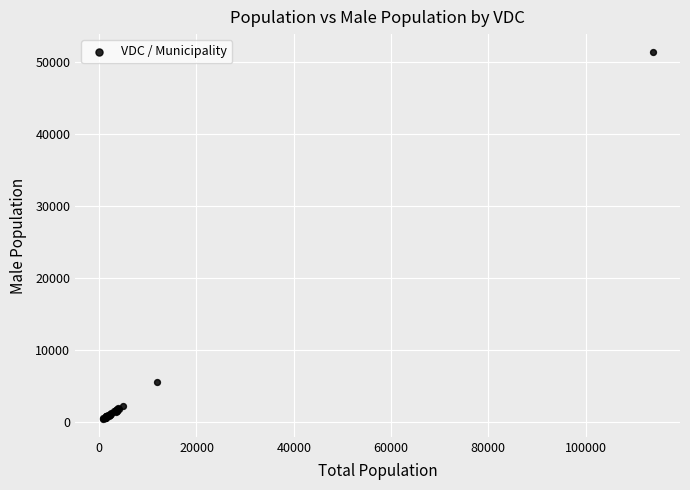

What Y value in the scatter plot is closest to 25919?

5573